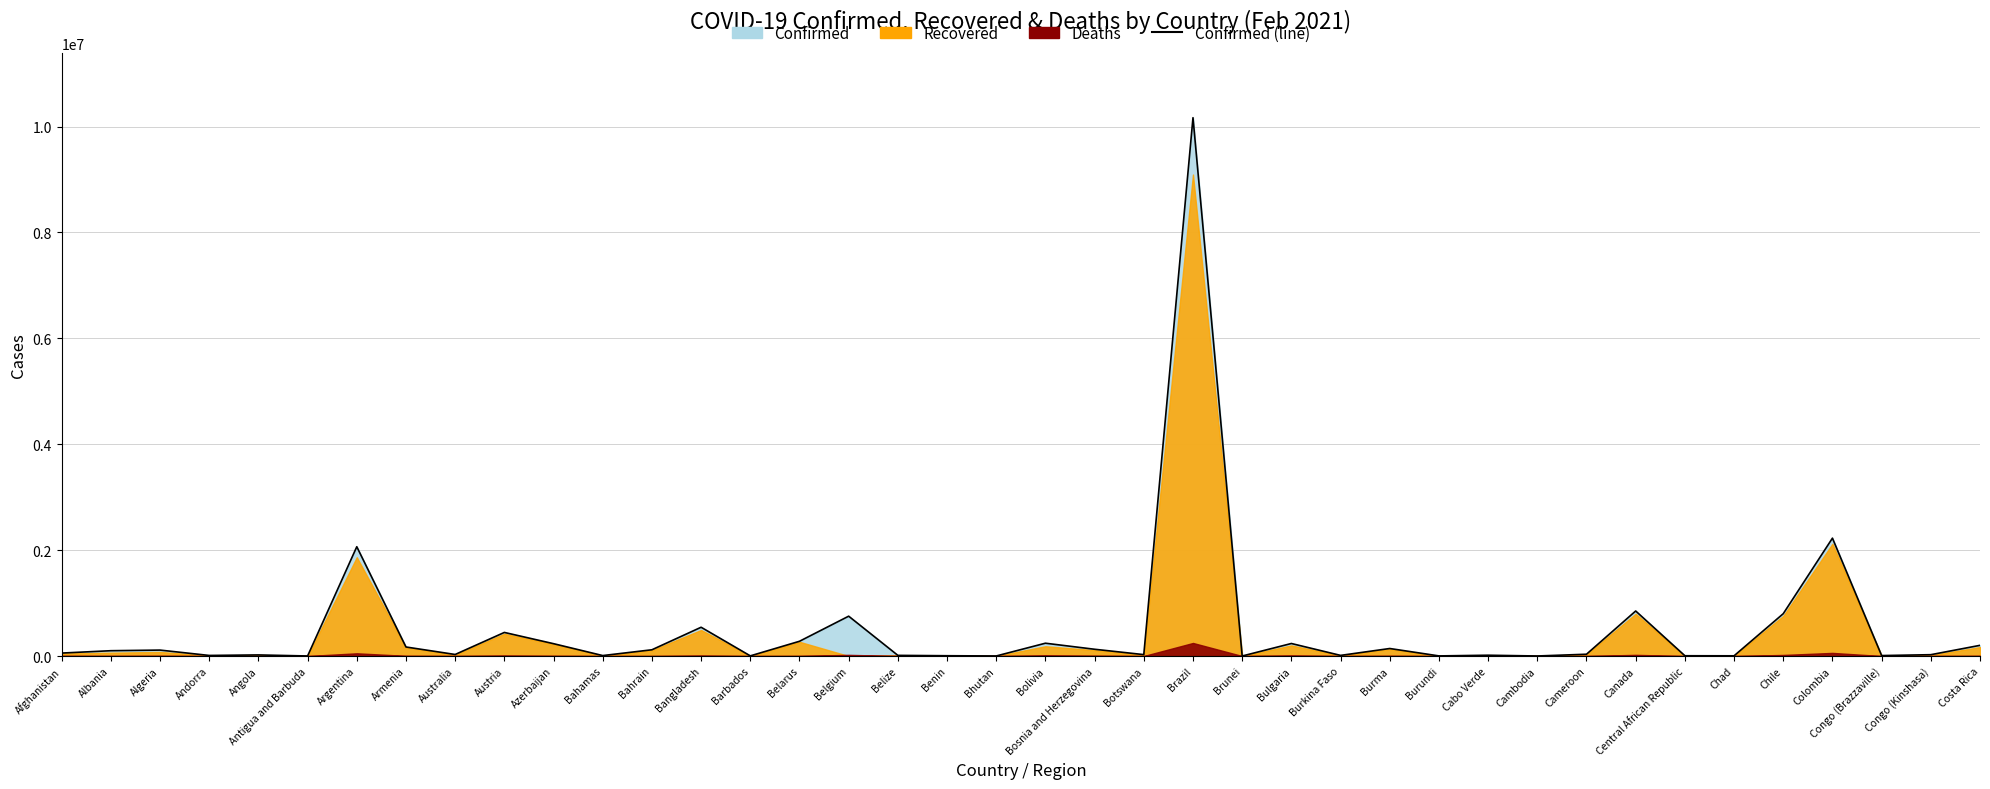

At which label does the data first exceed 55604?

Albania